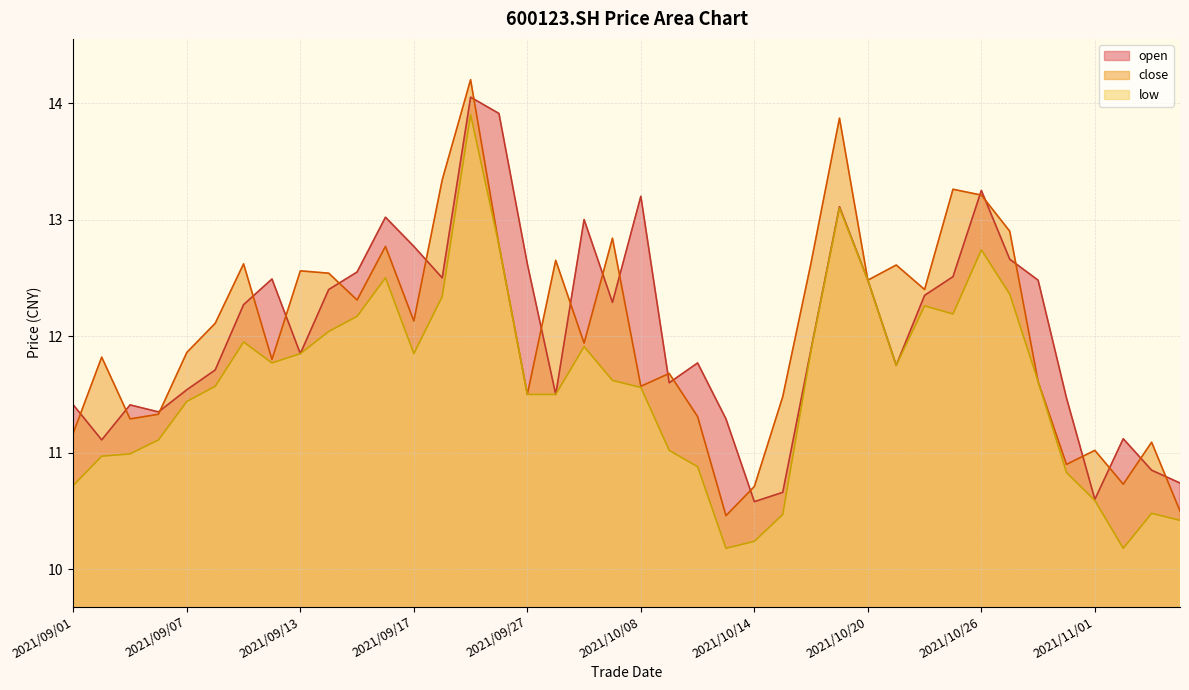

At which label is low closest to 12?

2021/09/14